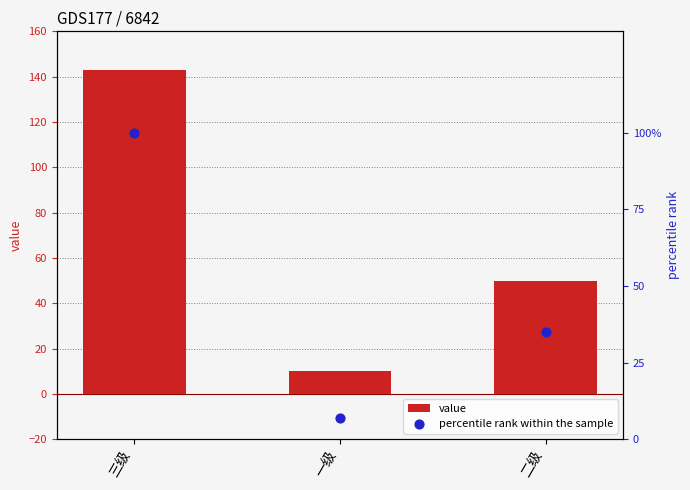

Which series has the largest total across all categories?

value